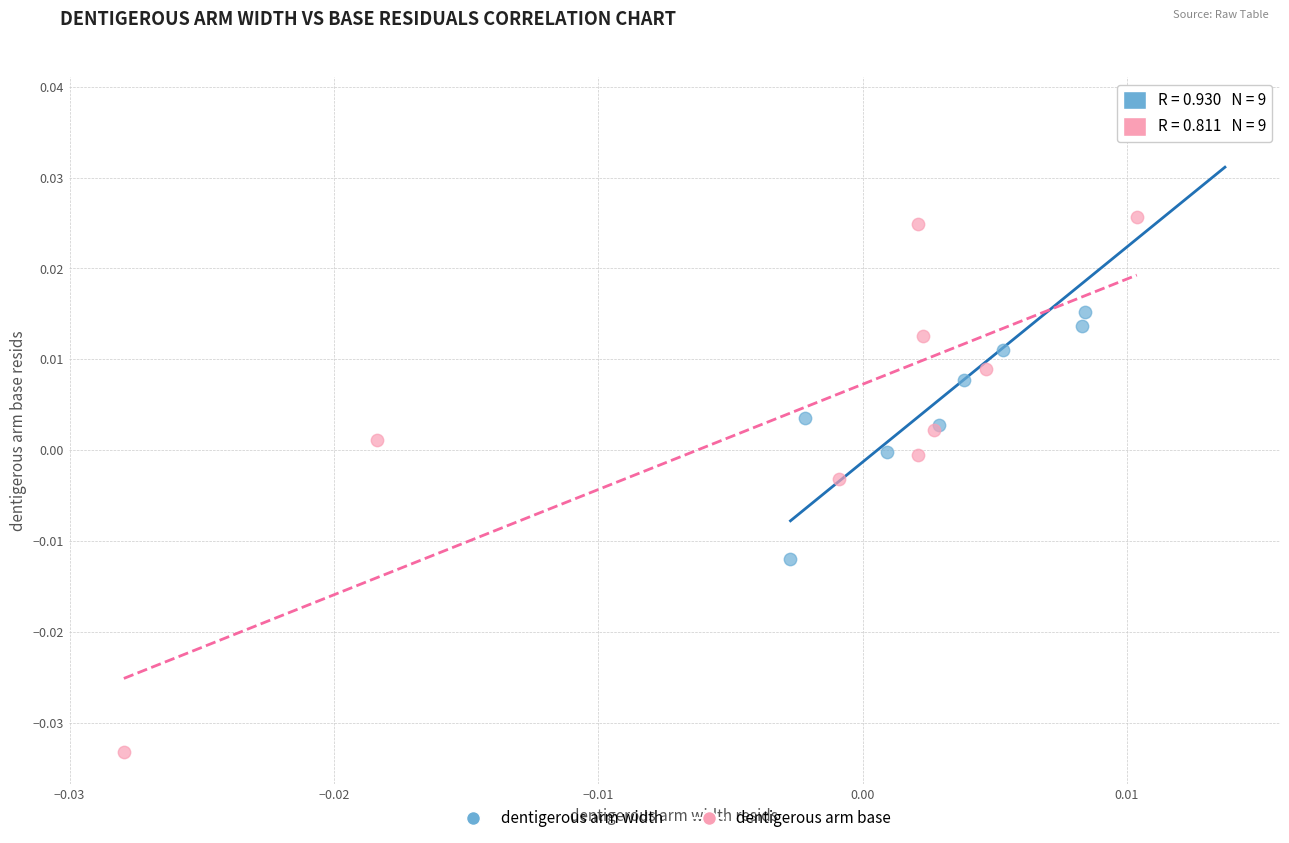

Which series has the largest Y range (max minus min)?

dentigerous arm base